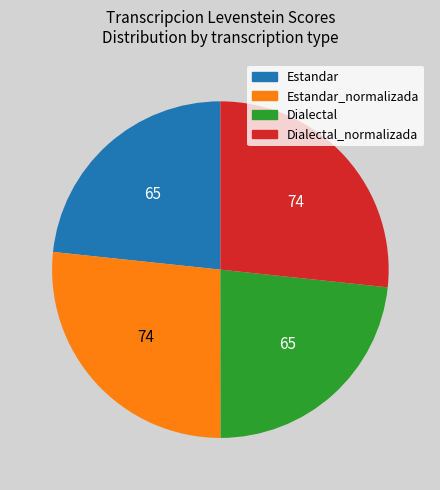

Does any single category account for the majority?

No